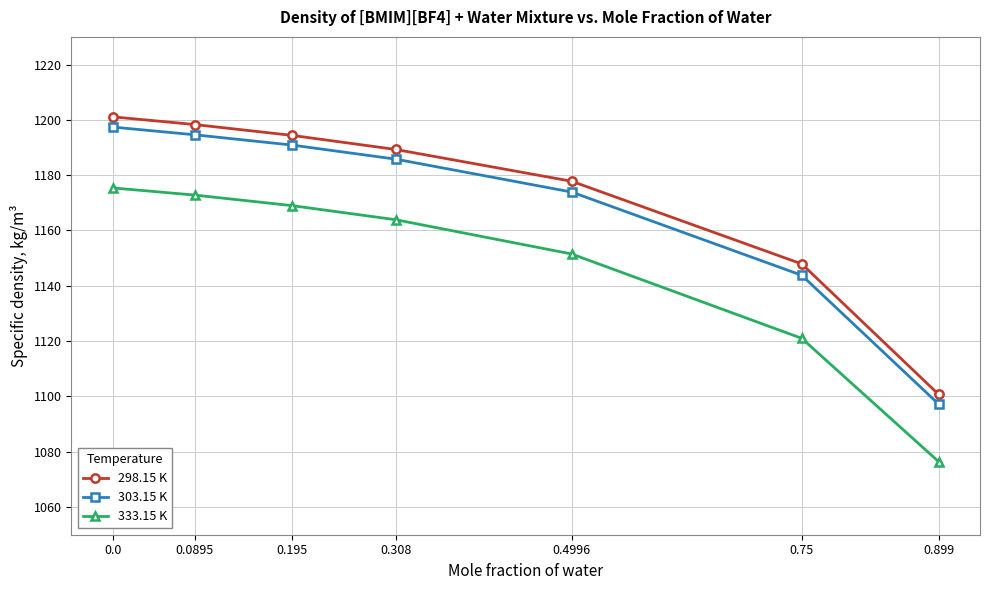

True or false: 303.15 K and 333.15 K cross at least once.

False